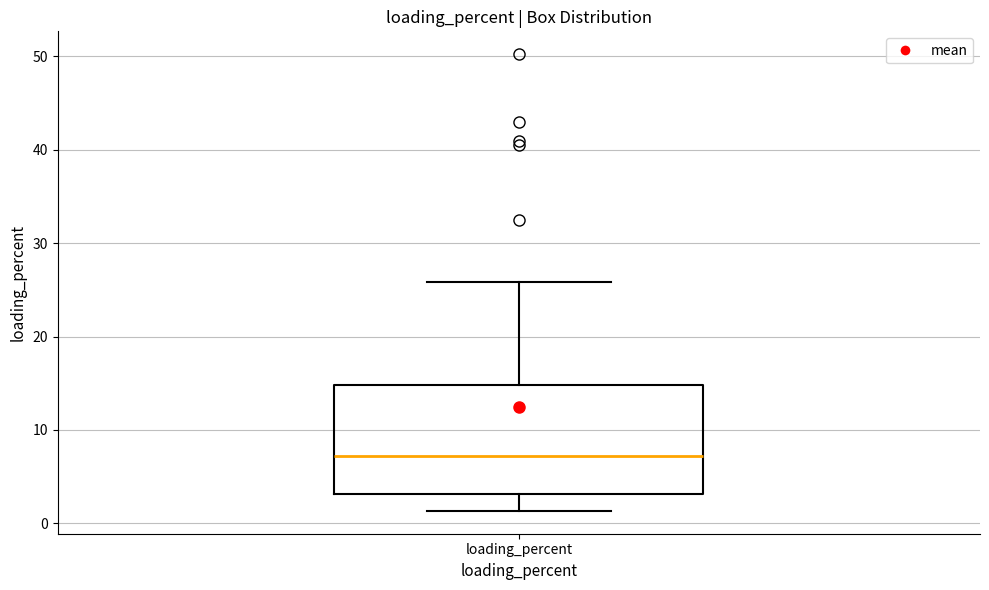

Read this box plot against the y-axis: the position of the median line, the range covered by the box, and the ends of both whiskers. The values are not printed on the chart, so give them approximately, as read against the axis.

median 7, box 3 to 15, whiskers 1 to 26